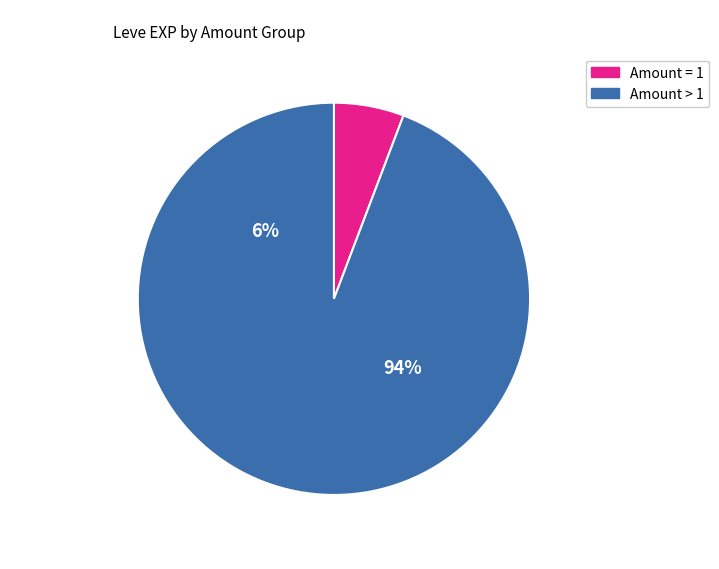

Is it true that Touch and Heal is 1% of the pie?

False